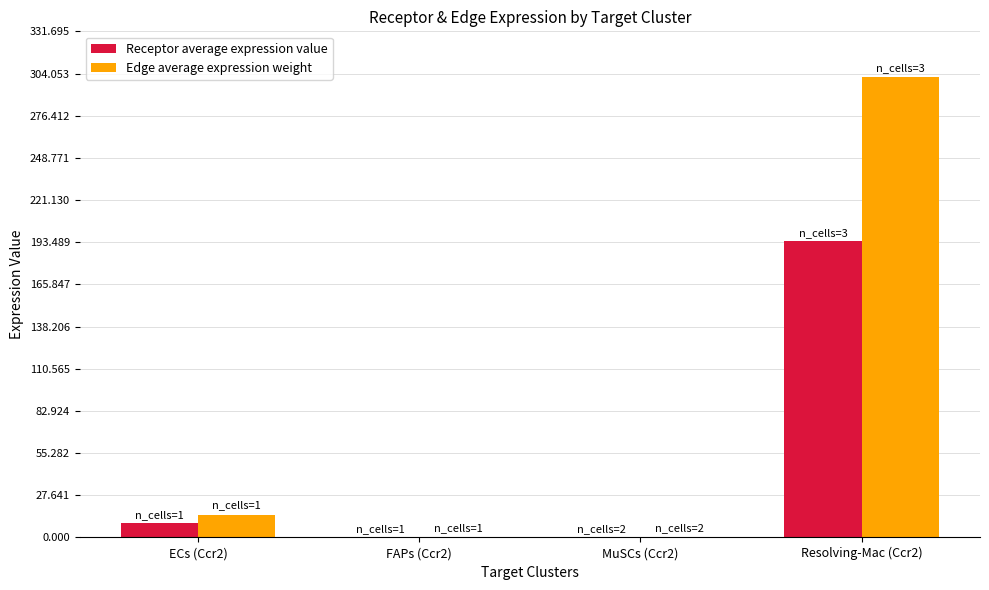

What is the greatest value displayed?

301.5